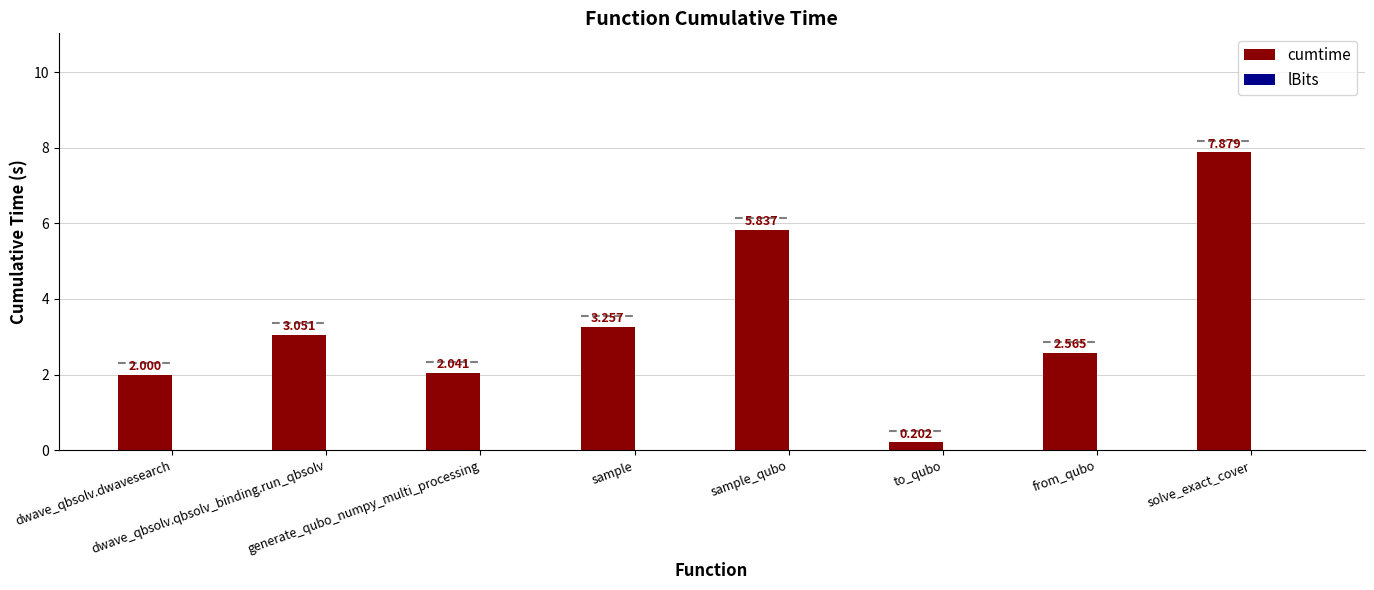

How many bars are there in total?

8